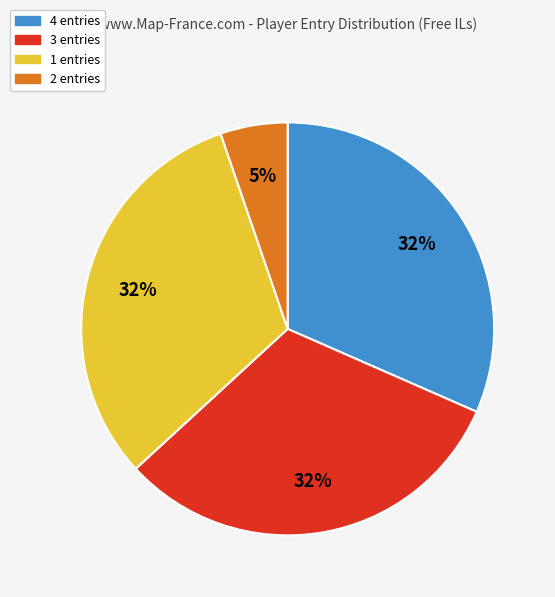

Does any single category account for the majority?

No